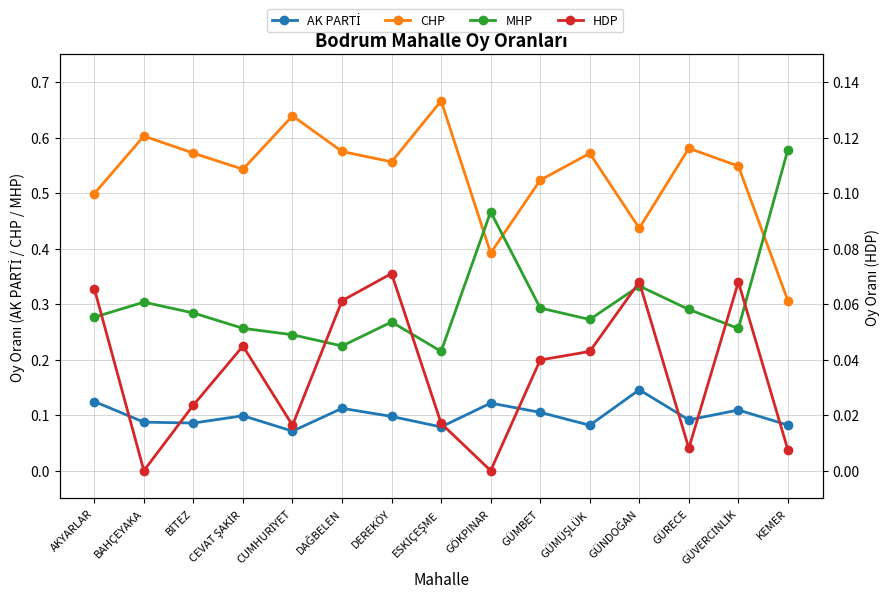

How many CHP values are between 0 and 1?

15